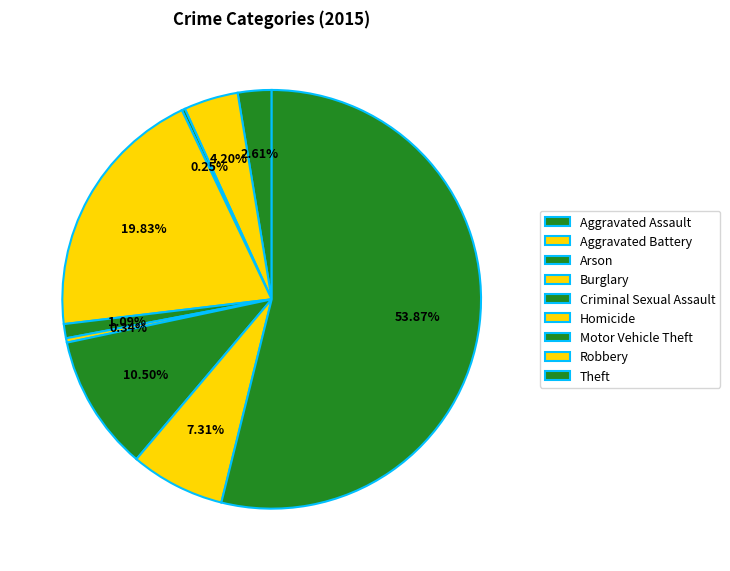

Does Aggravated Battery account for over 50% of the chart?

No